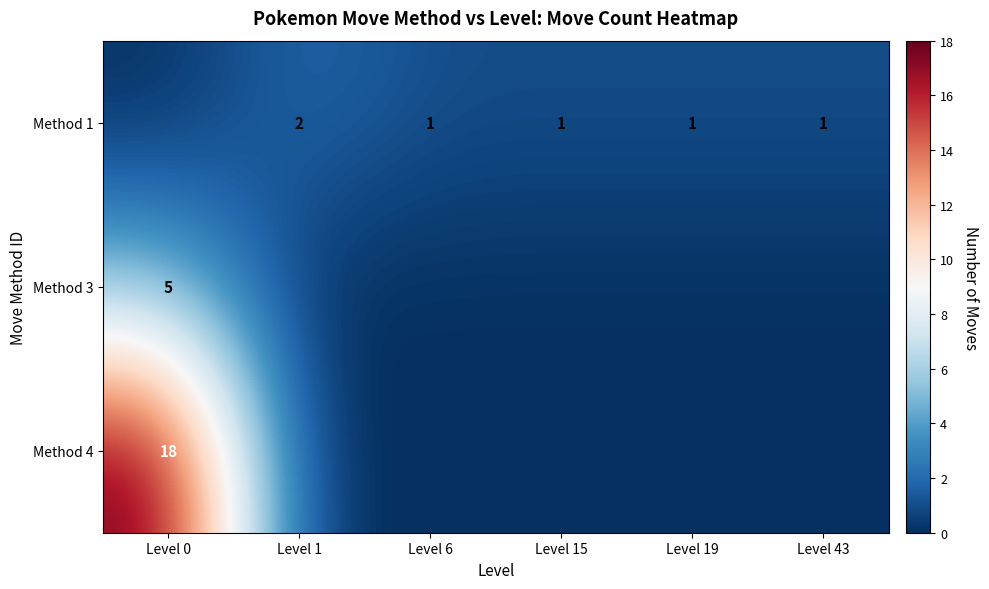

Is the value of Method 1 at Level 6 greater than the value of Method 4 at Level 0?

No